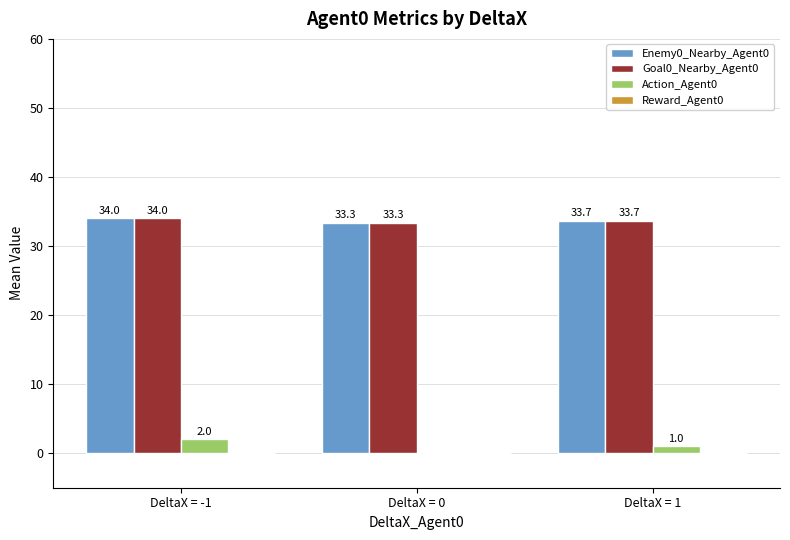

What is the spread (max minus min) of values at DeltaX = 0?

33.3